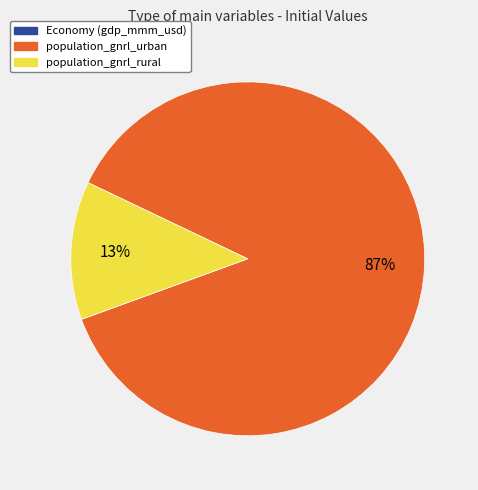

To the nearest percent, what is the average slice percentage?

33%